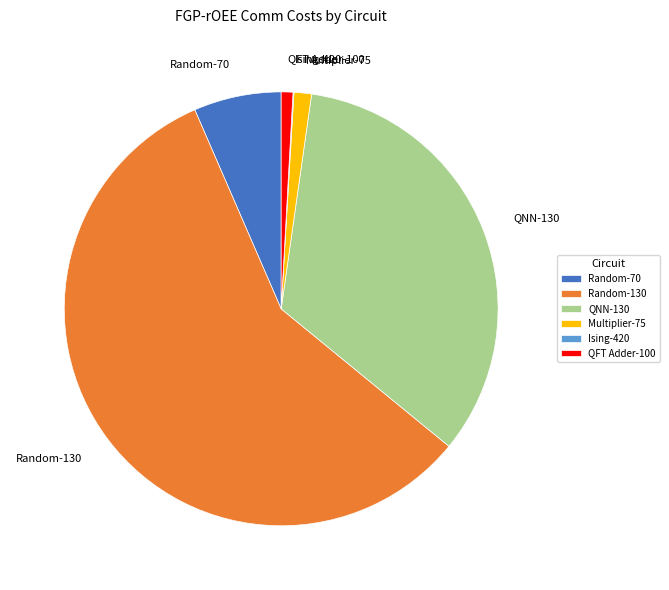

The Random-70 slice represents 7% of the pie. True or false?

True